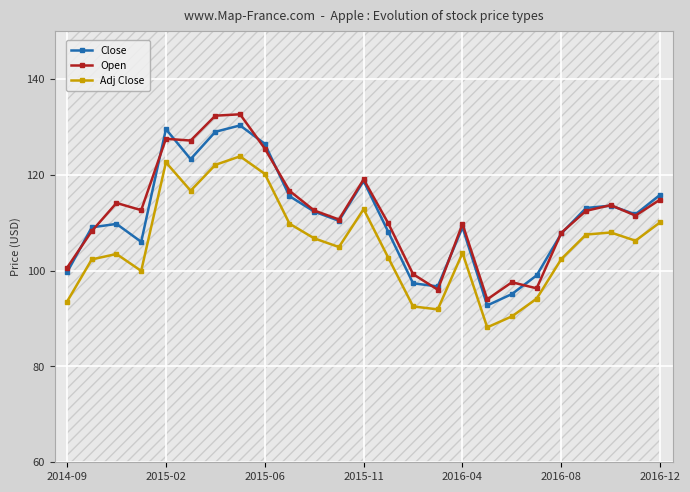

What is the value of the Open point at the 8th from the left?

132.6